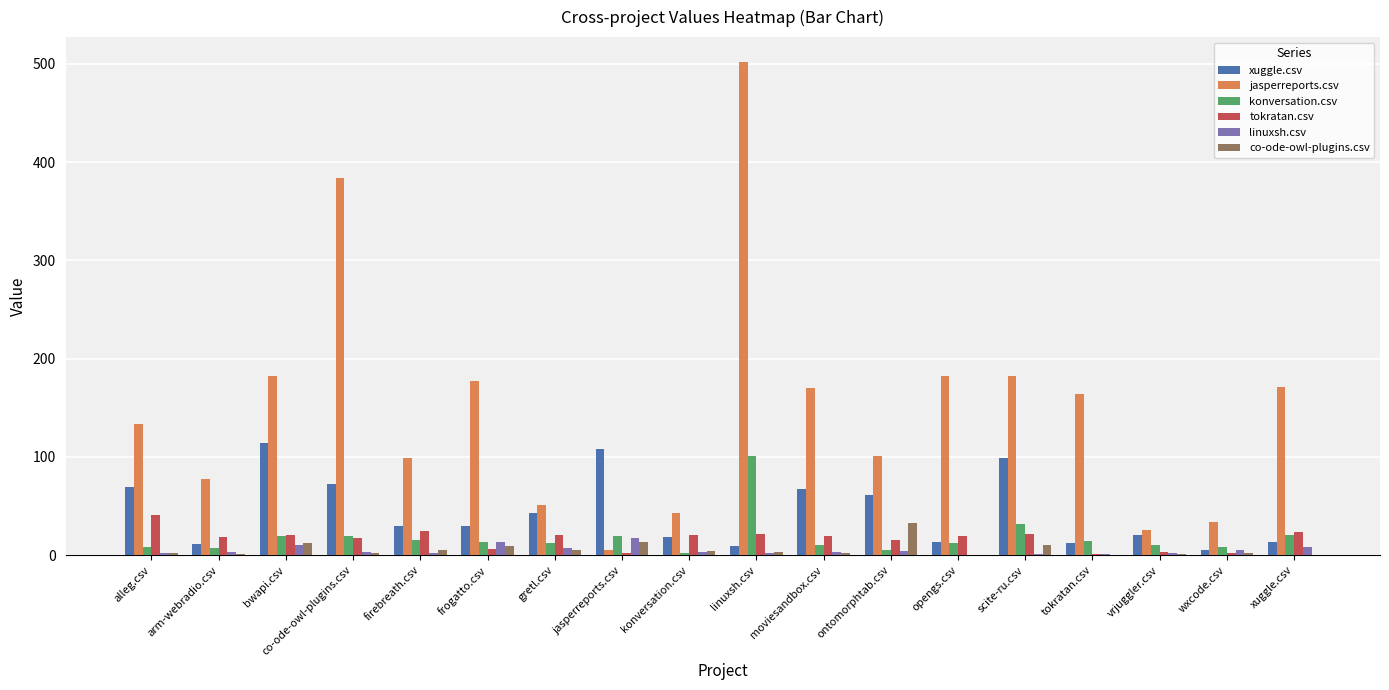

Are the bars grouped side by side (vs. stacked)?

Yes